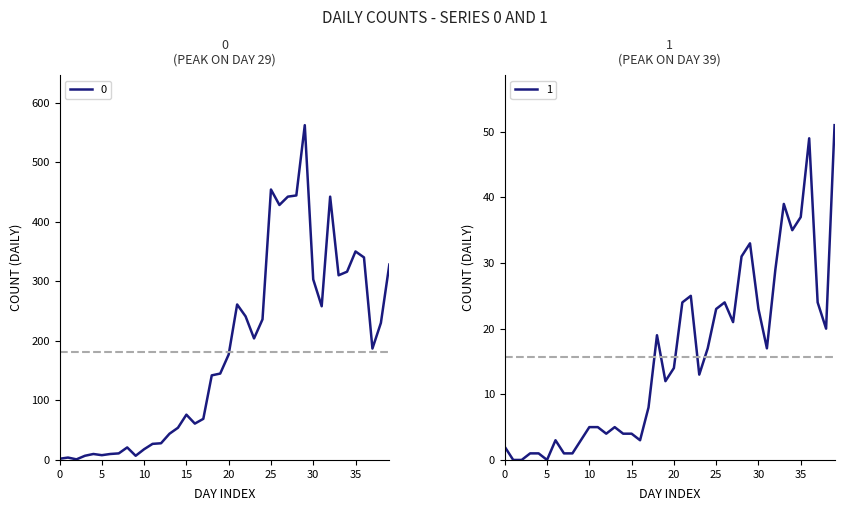

True or false: 1 has a value of 12 at 35.

False